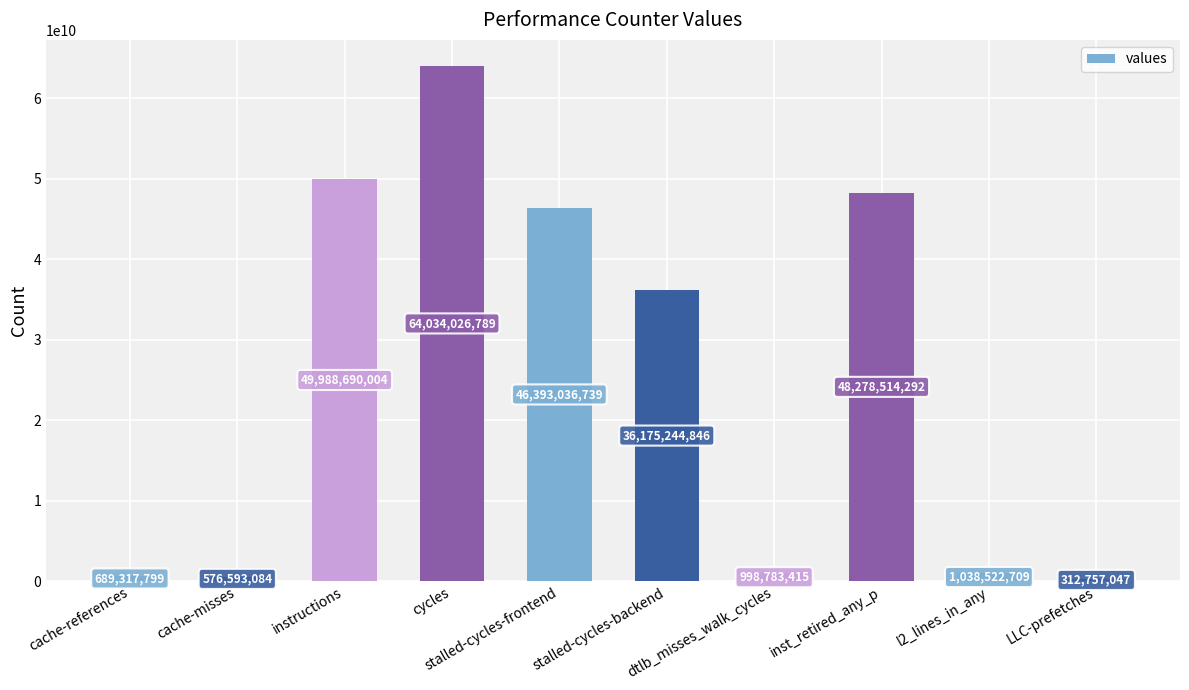

What position from the right is cache-references?

10